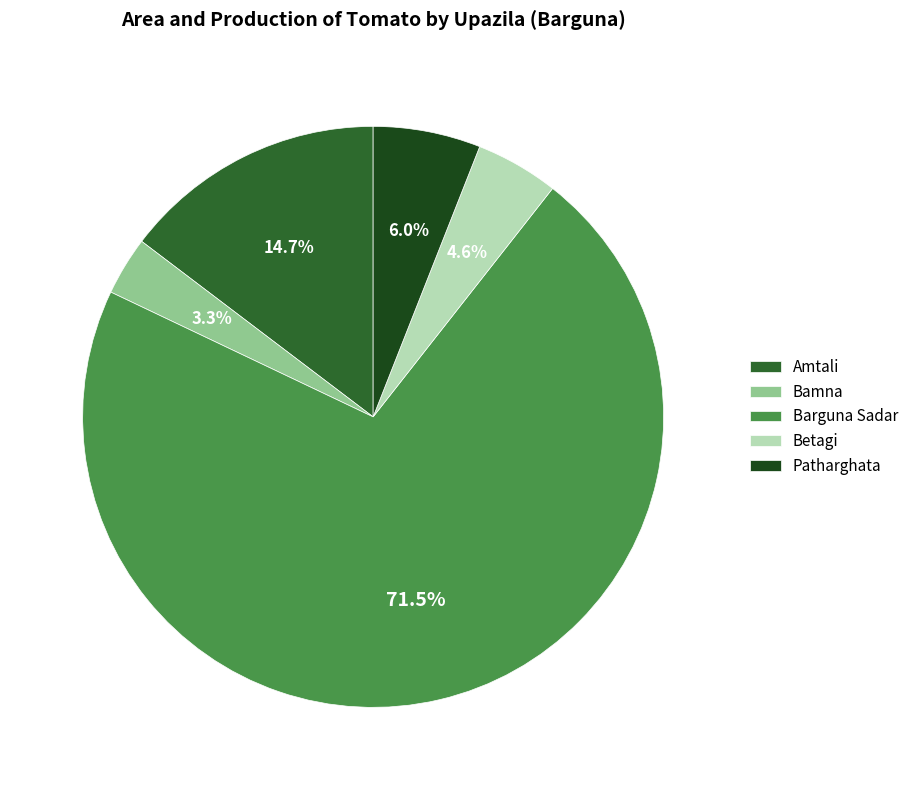

How many segments does this pie chart have?

5